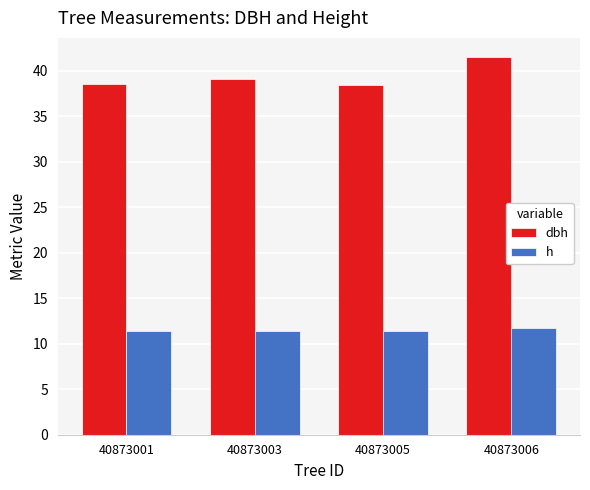

What is the minimum value for dbh?

38.4